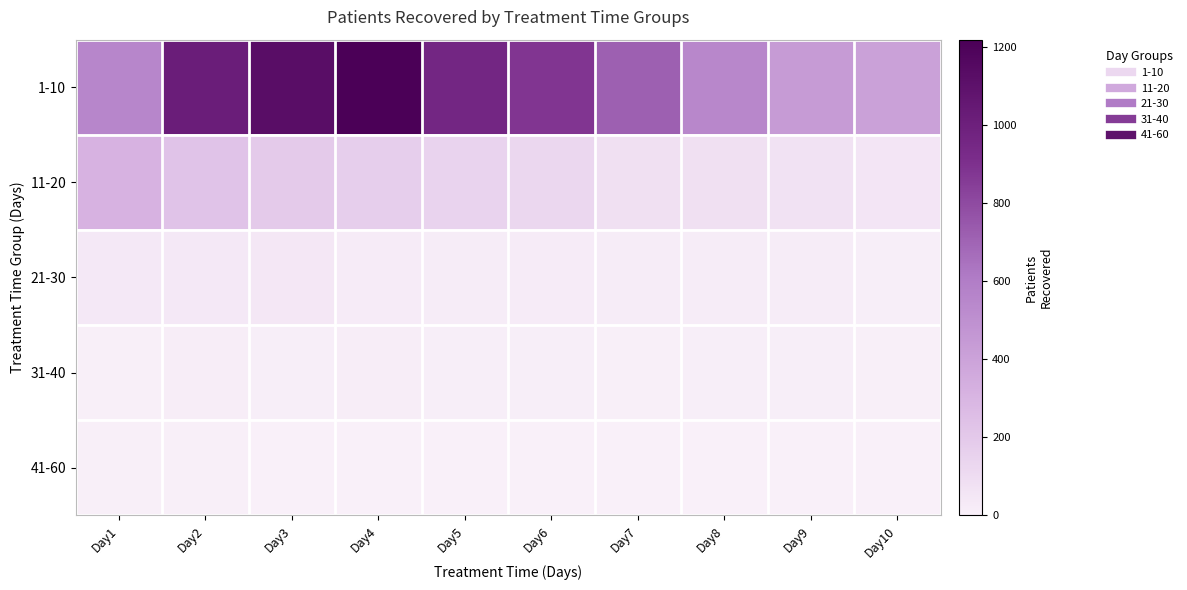

What is the maximum value shown in the chart?

1218